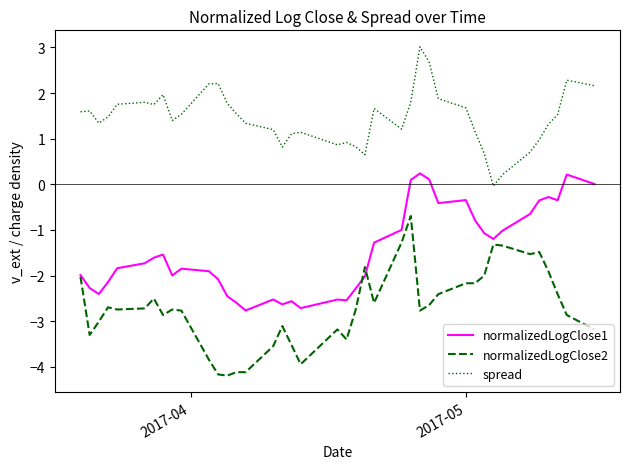

What is the minimum value shown in the chart?

-4.2